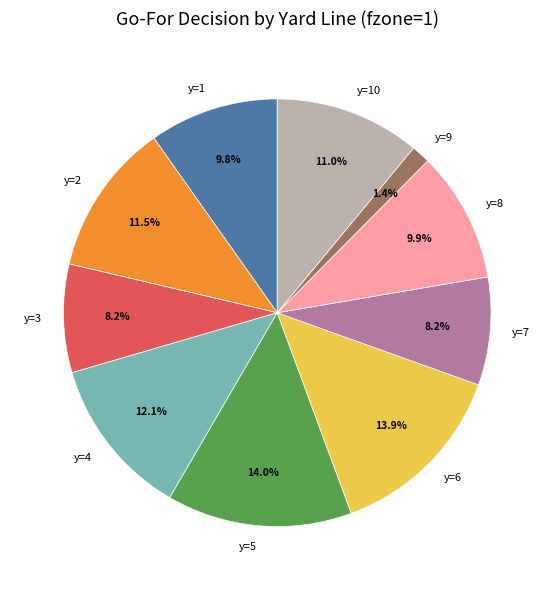

To the nearest percent, what is the difference between the y=3 and y=5 slice percentages?

6%